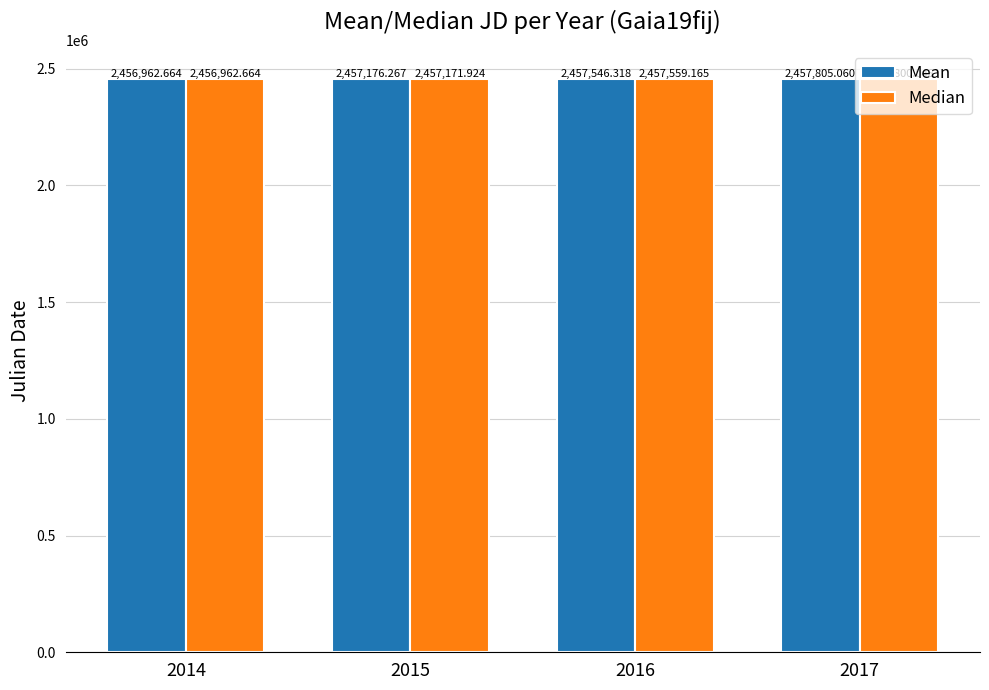

What value does the Mean series have at 2017?

2457805.1